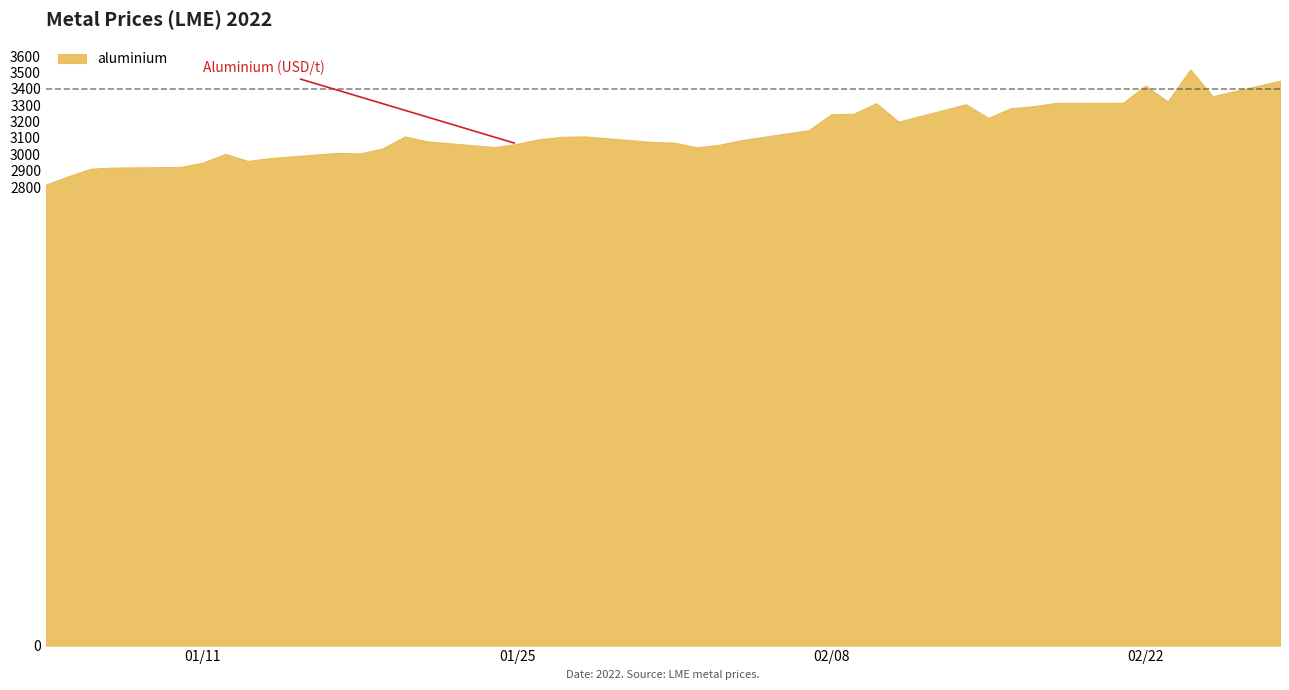

What is the difference between the maximum and minimum values?

703.5